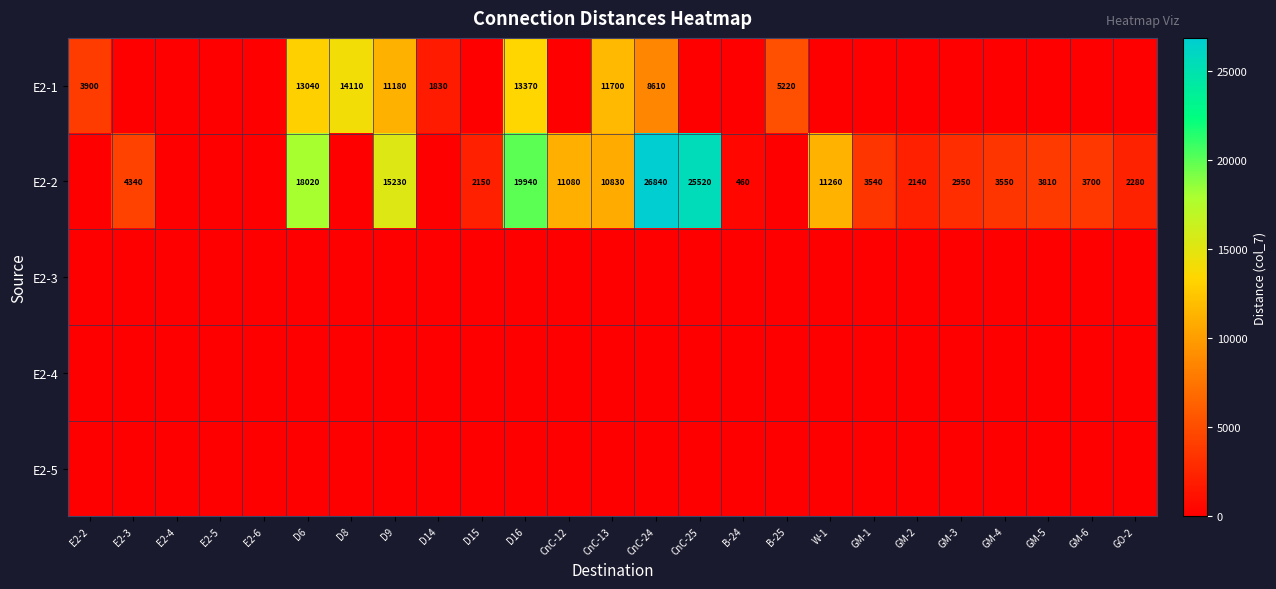

At GM-1, list the series in order from smallest to largest.

E2-1, E2-3, E2-4, E2-5, E2-2